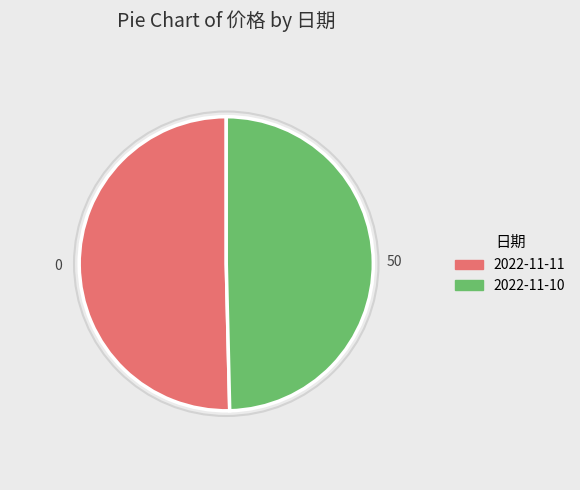

Between 2022-11-11 and 2022-11-10, which is larger?

2022-11-11